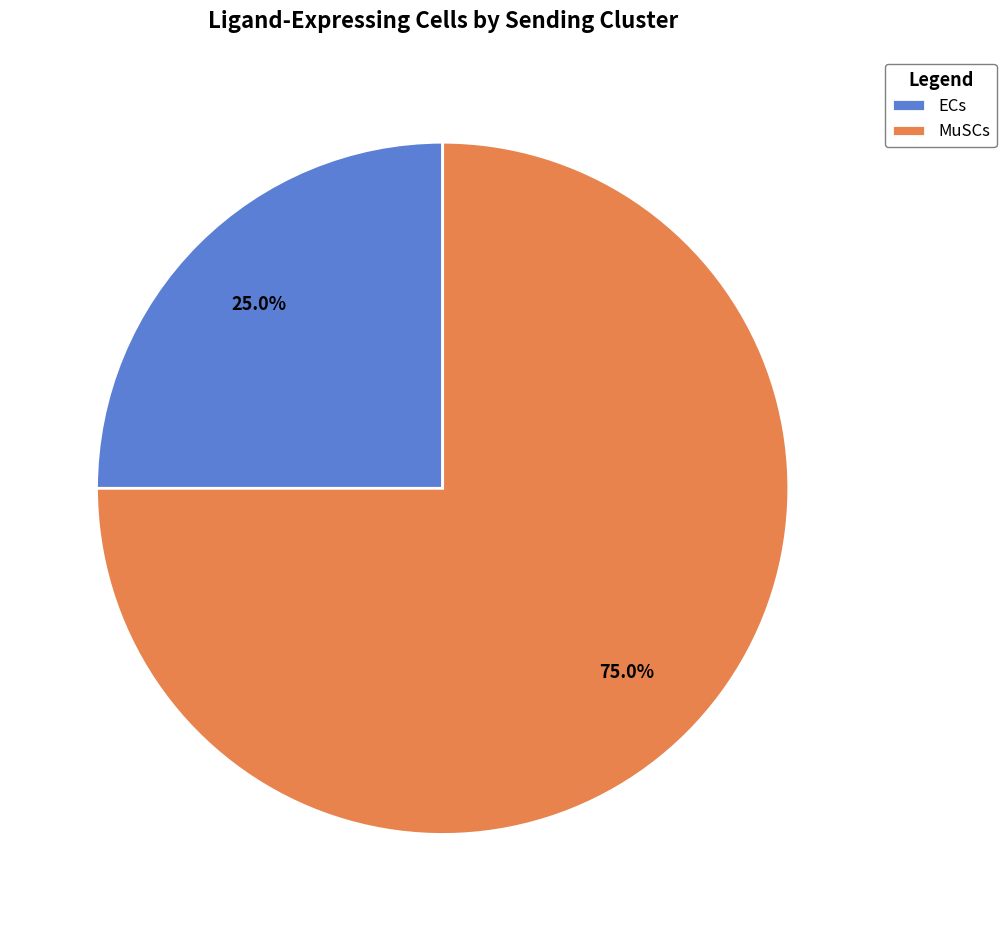

Does any single category account for the majority?

Yes